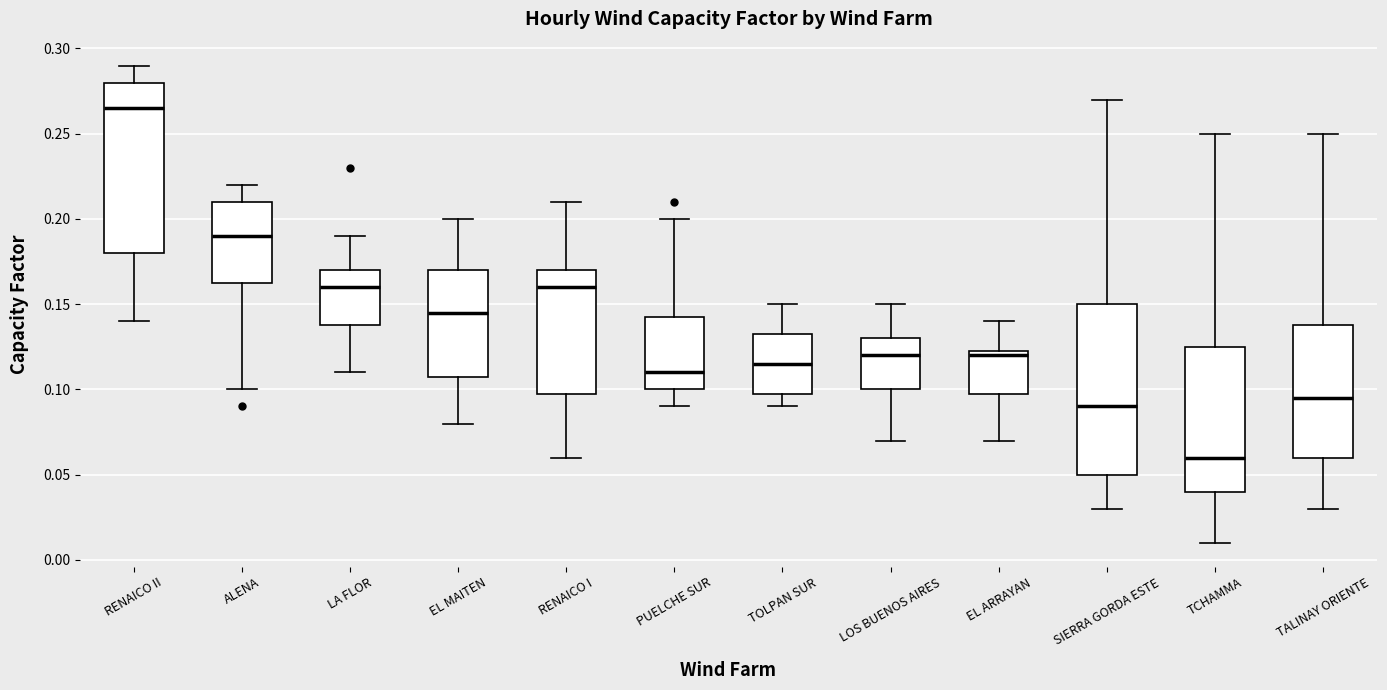

Which box has the highest median line?

RENAICO II